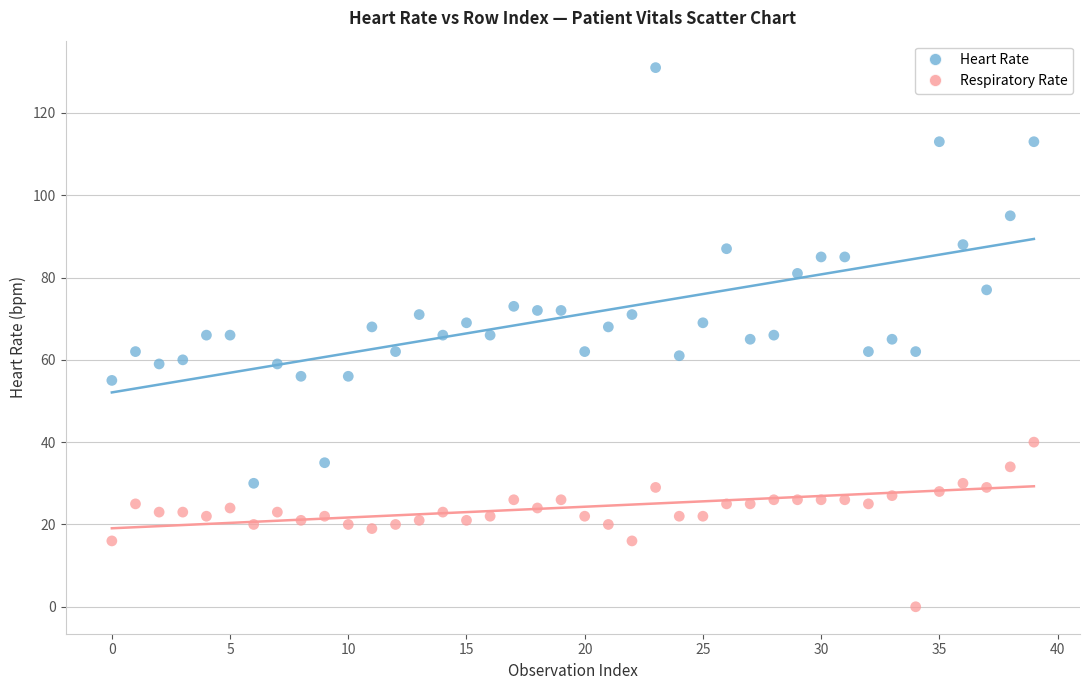

Across all data points, what is the range of Y values (max minus min)?

131